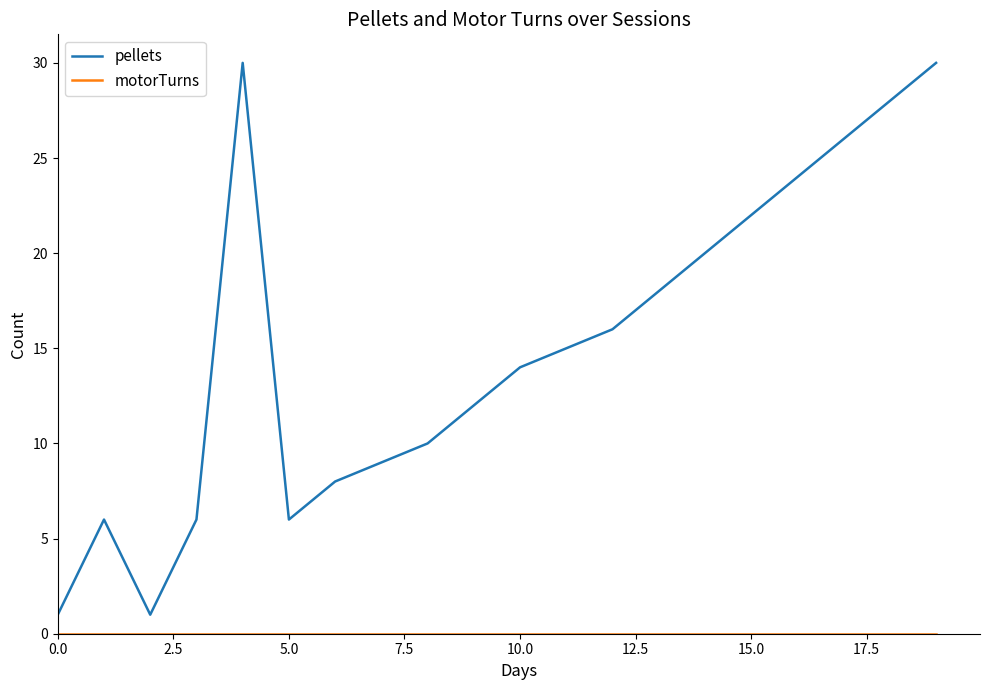

What is the highest value of the pellets series?

30